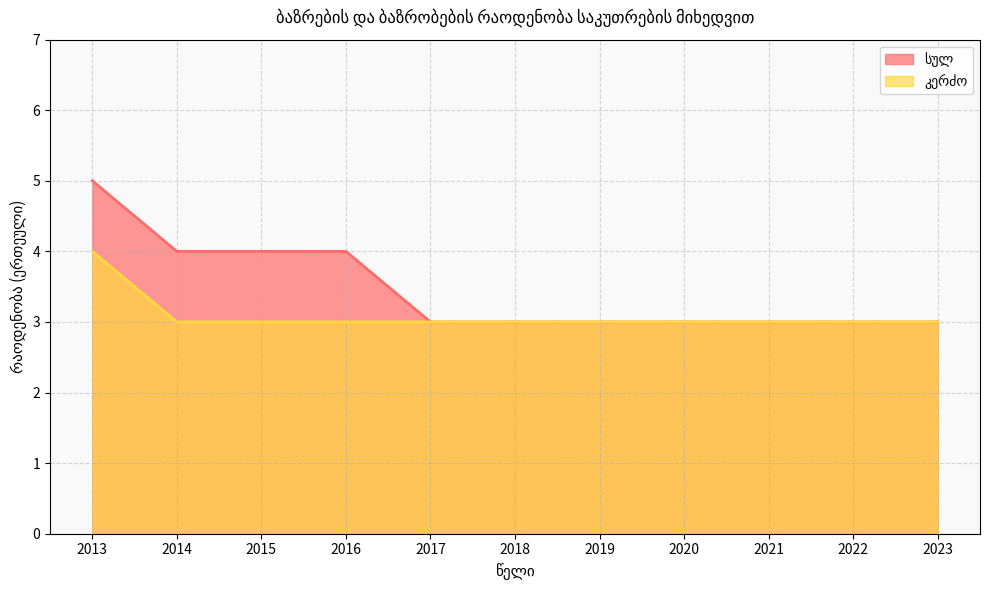

Rank the series at 2016 from highest to lowest value.

სულ, კერძო